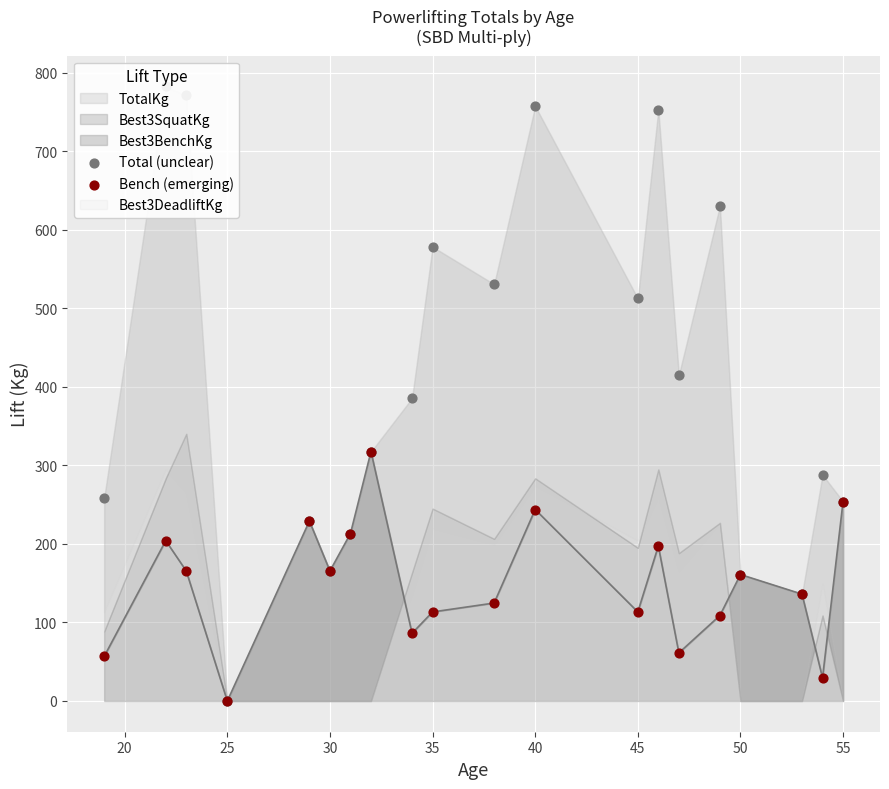

Which series has the largest Y range (max minus min)?

Total (unclear)